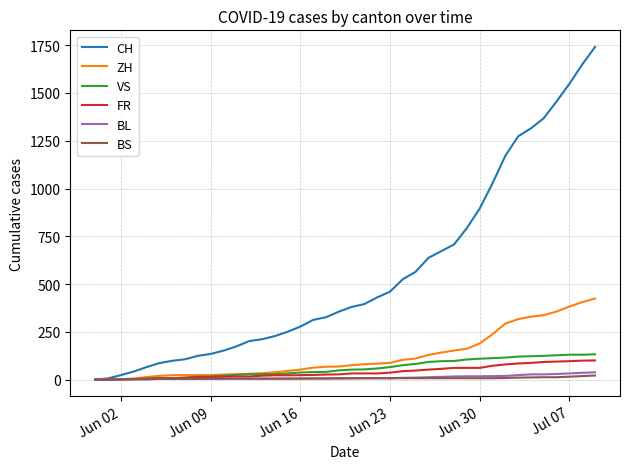

What is the maximum value shown in the chart?

1741